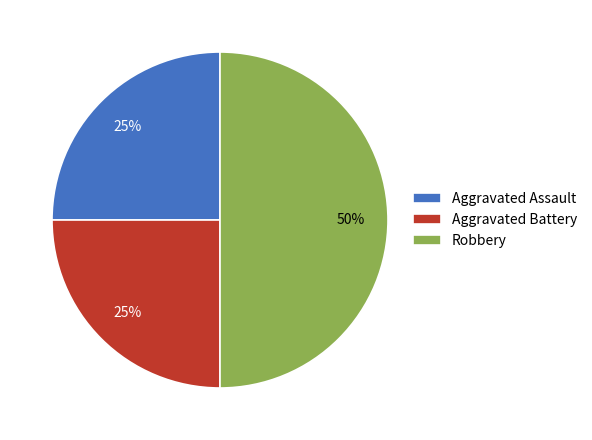

Approximately how many times larger is the value at Robbery compared to Aggravated Assault?

2.0